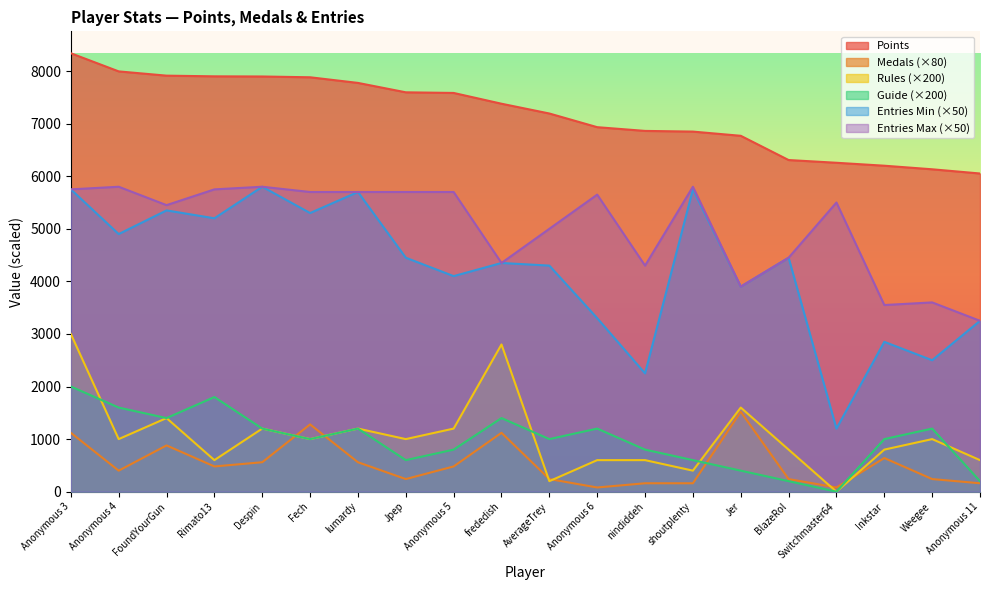

True or false: Entries_1 has more than 2 interior local peaks.

True